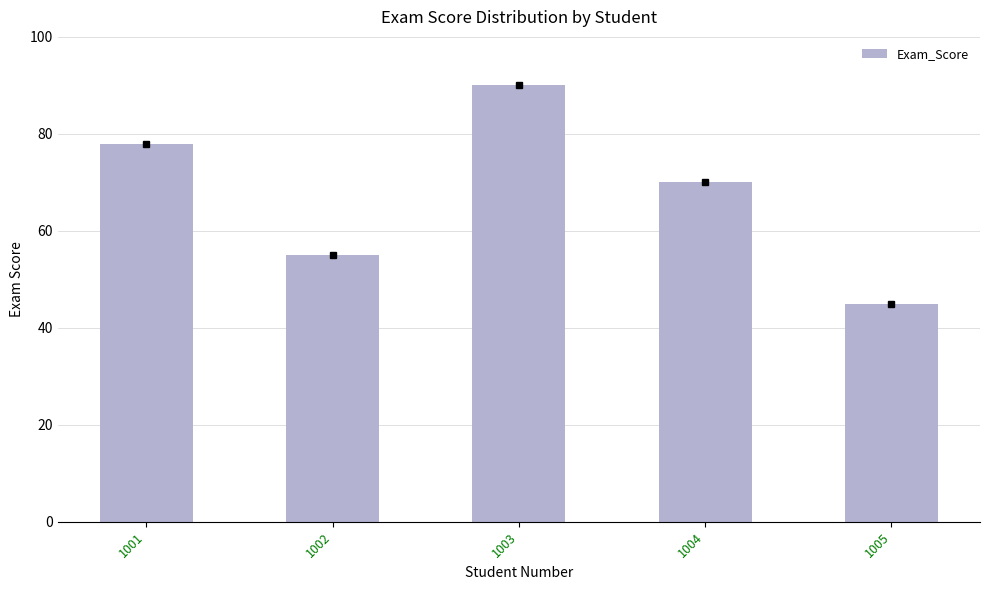

Between 1004 and 1003, which is larger?

1003